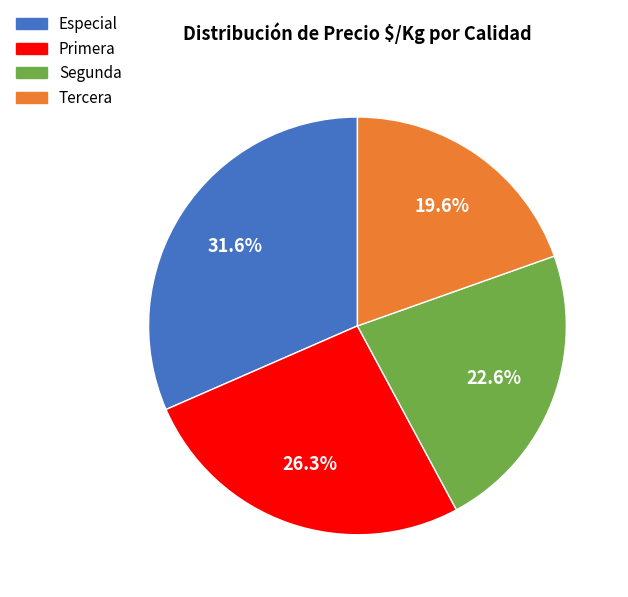

Count the number of slices in the pie.

4